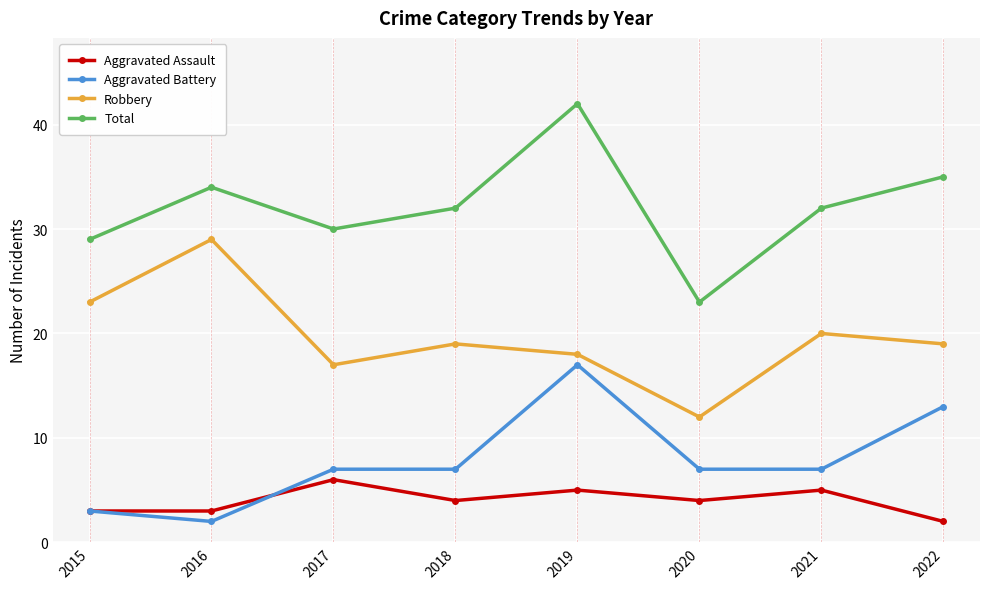

True or false: Total and Aggravated Battery cross at least once.

False